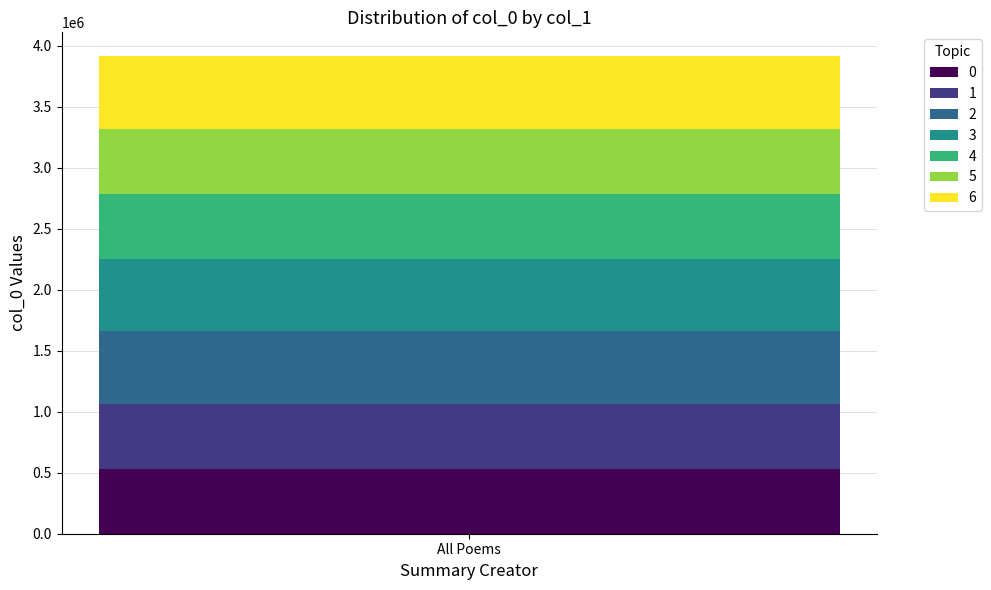

Reading right to left, transcribe the values for 0.

All Poems=533845